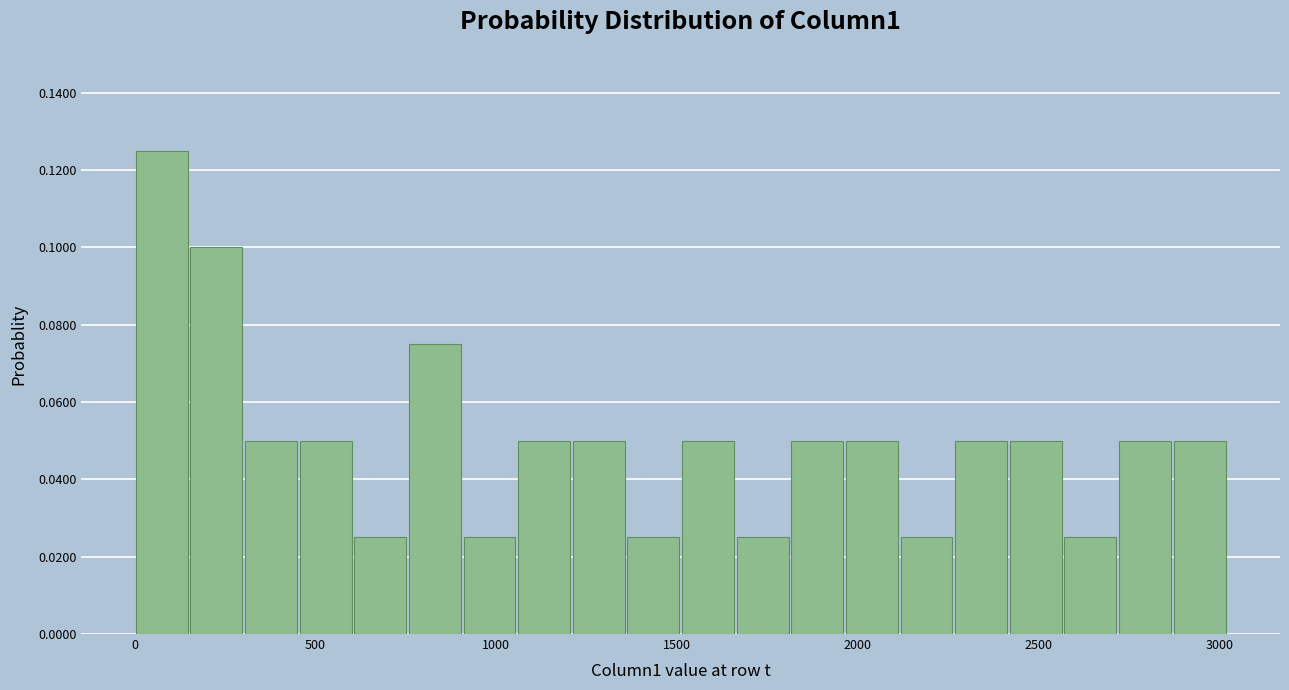

Around what value on the x-axis is the tallest bar? Give the approximate position of its centre, as read against the axis.

100